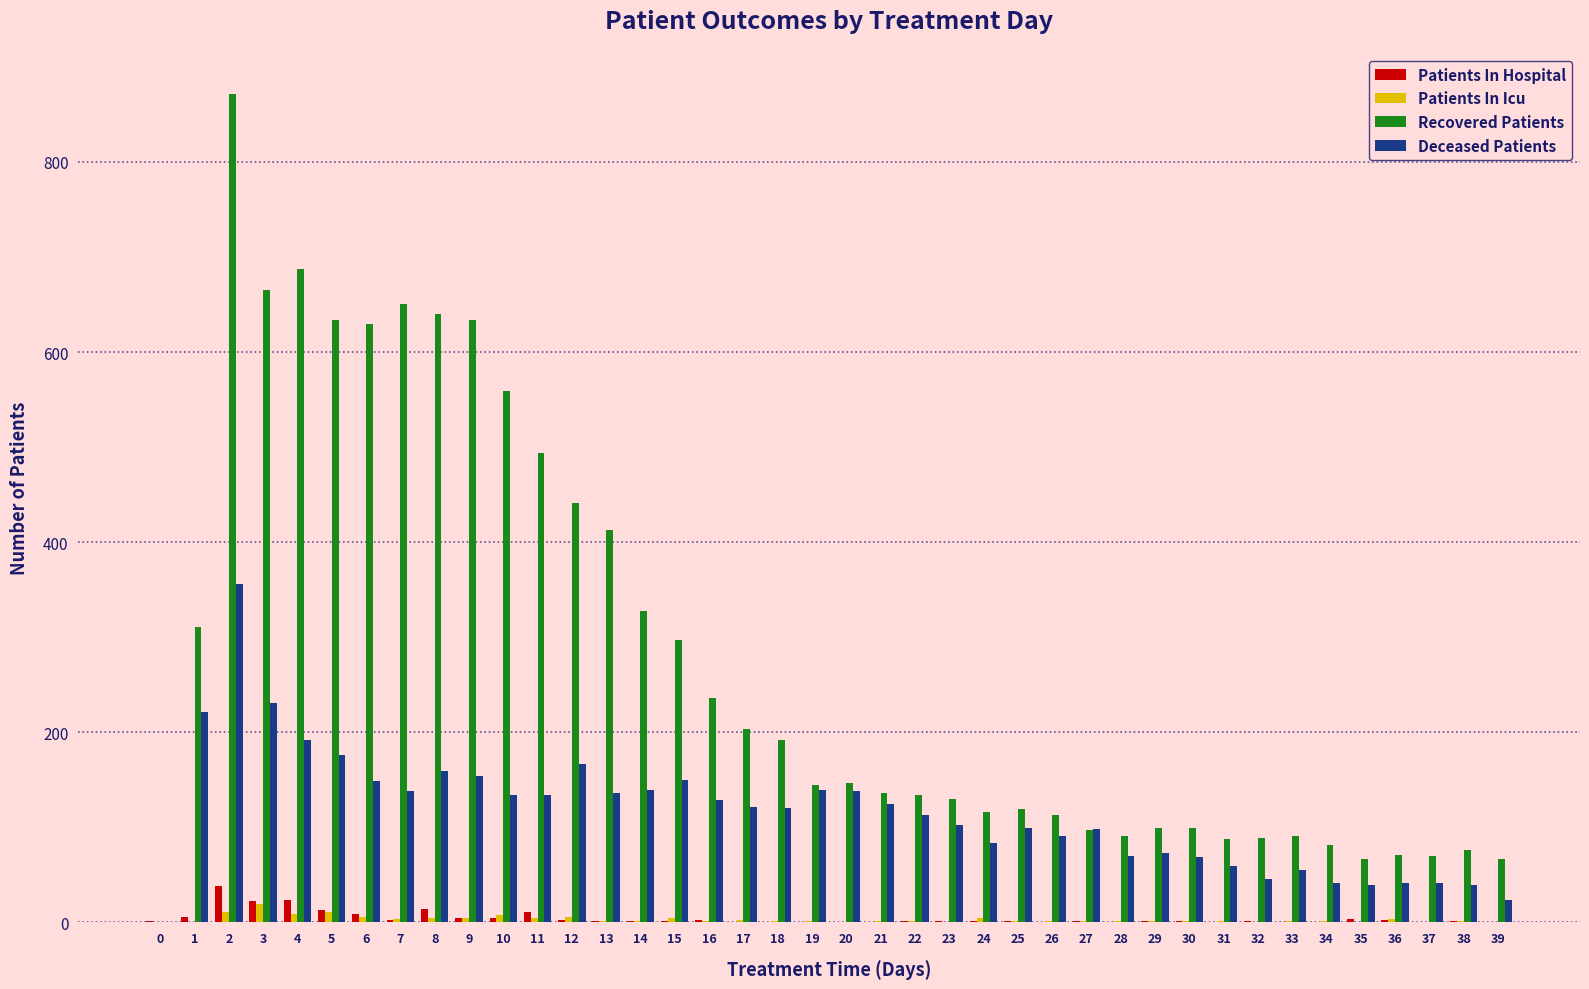

The Deceased Patients series shows 124 at 26. True or false?

False